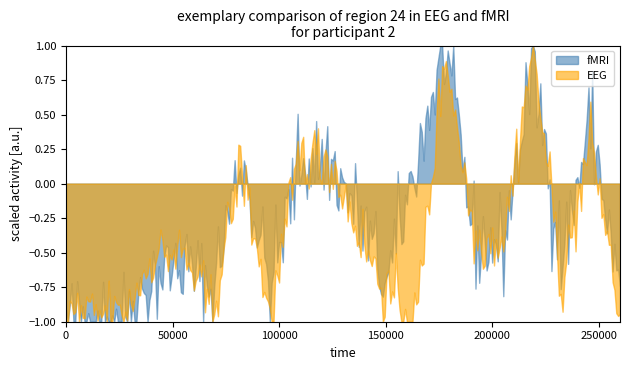

What is the difference between the second highest and minimum values in the EEG series?

1.9